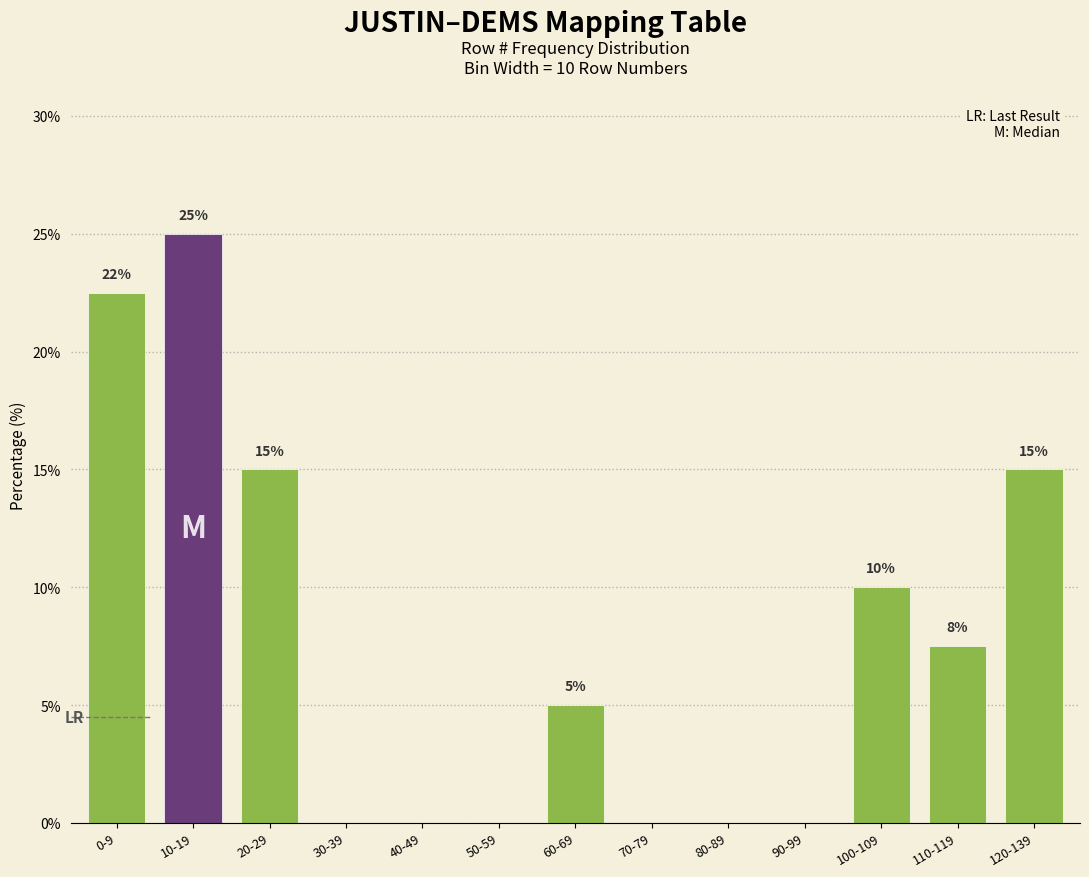

The value at 10-19 is 25.0. True or false?

True